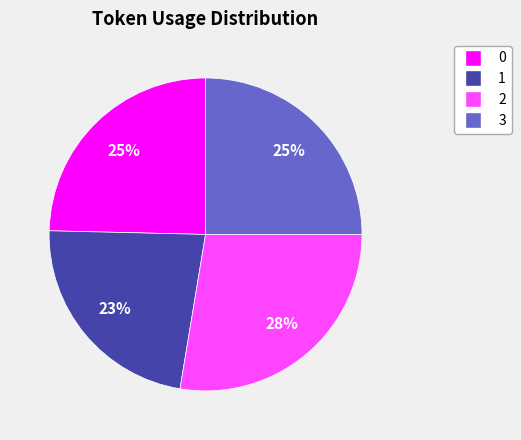

How many slices are in this pie chart?

4